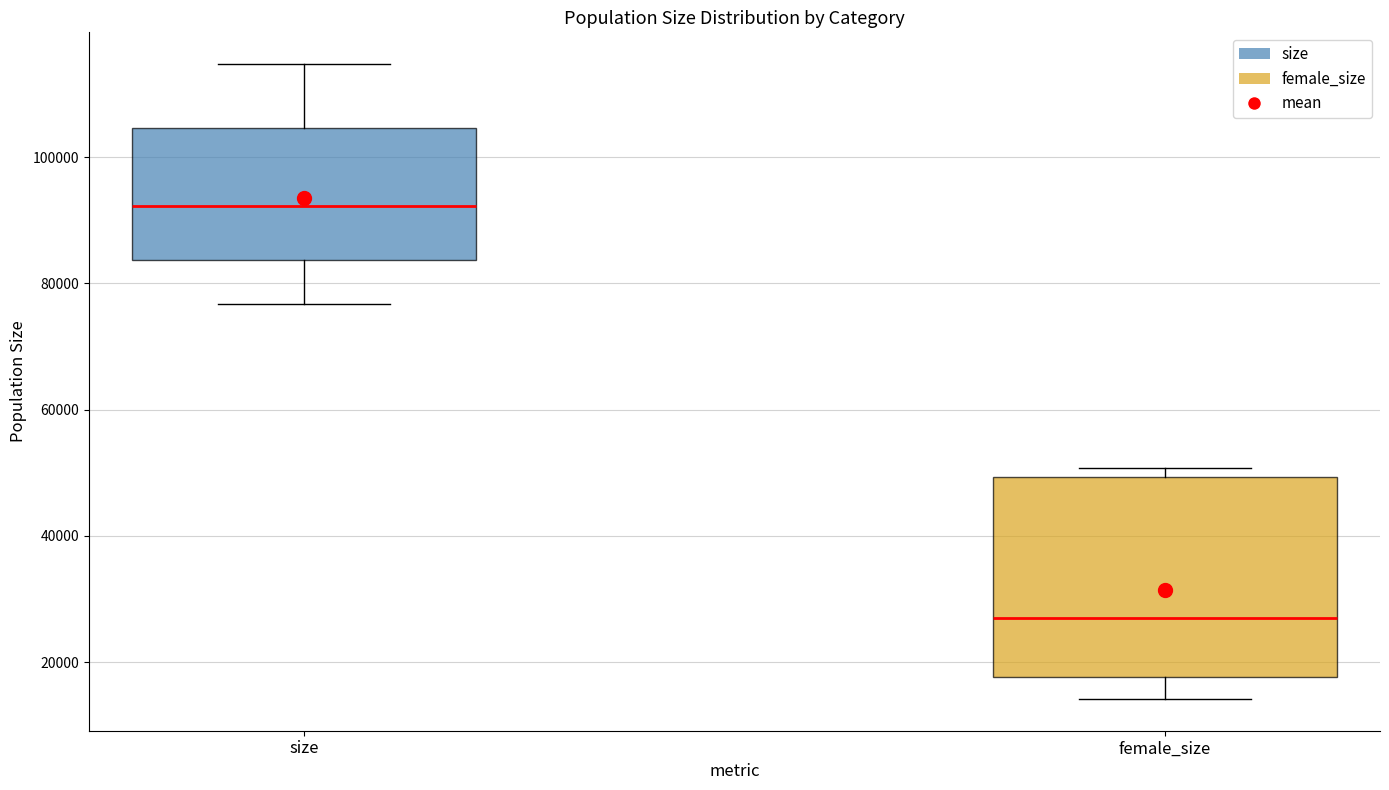

Which box's median line is the highest?

size